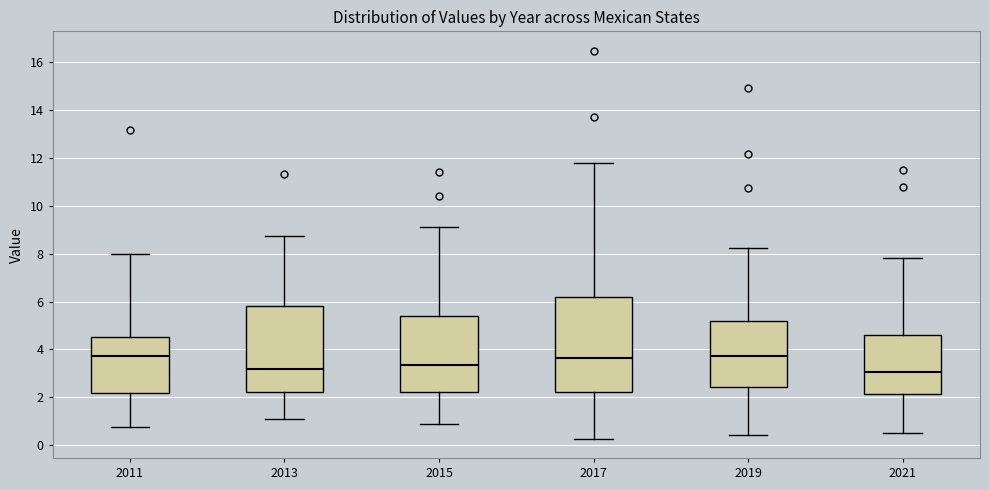

Reading left to right, transcribe this box plot: for each box, give where its median line is, the range the box spans, and where its two whiskers end, as read against the y-axis. The values are not printed on the chart, so give them approximately, as read against the axis.

2011: median 3.8, box 2.2 to 4.6, whiskers 0.8 to 8.0
2013: median 3.2, box 2.2 to 5.8, whiskers 1.2 to 8.8
2015: median 3.4, box 2.2 to 5.4, whiskers 0.8 to 9.2
2017: median 3.6, box 2.2 to 6.2, whiskers 0.2 to 11.8
2019: median 3.8, box 2.4 to 5.2, whiskers 0.4 to 8.2
2021: median 3.0, box 2.2 to 4.6, whiskers 0.4 to 7.8